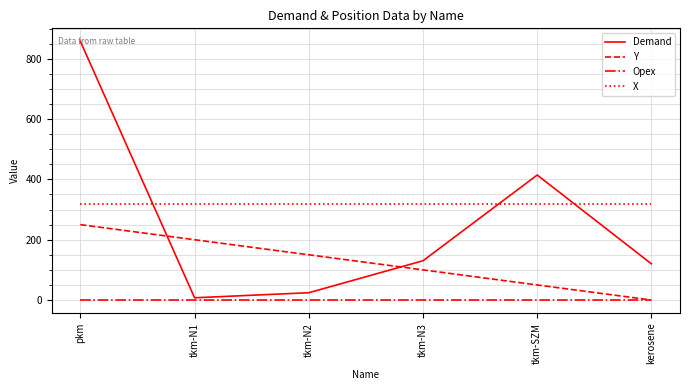

What are all the series names shown in the legend?

Demand, Y, Opex, X